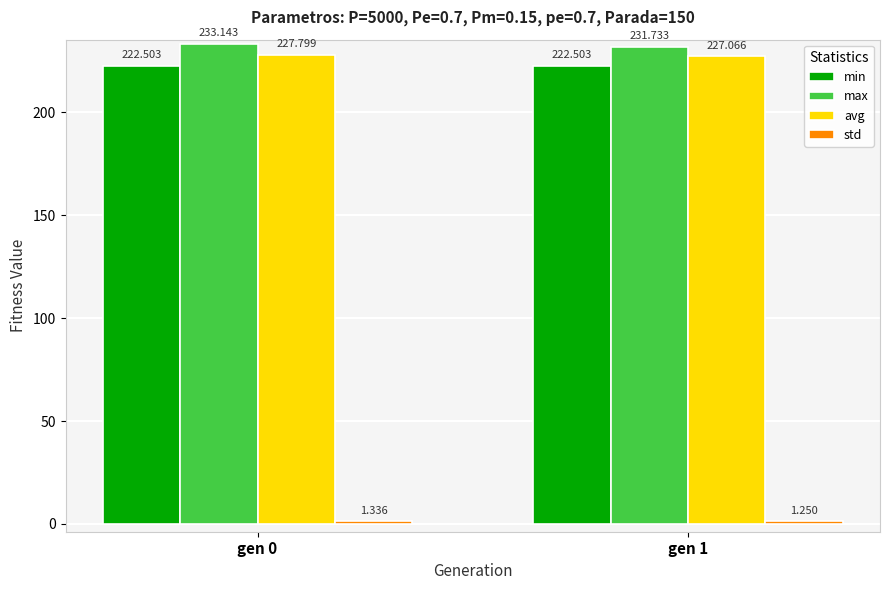

Which series has the largest range (max minus min)?

max